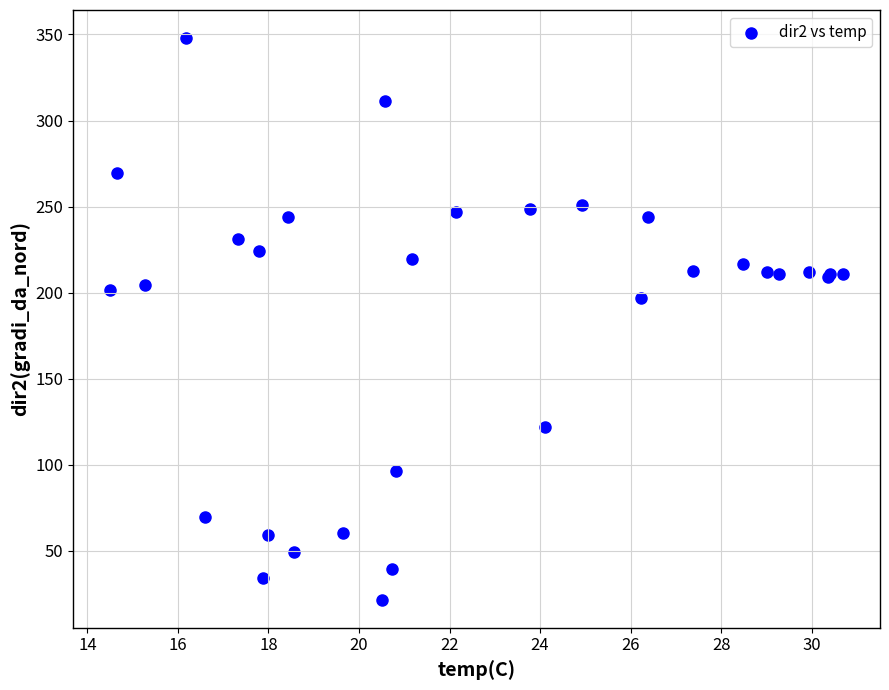

What Y value in the scatter plot is closest to 184?

196.9